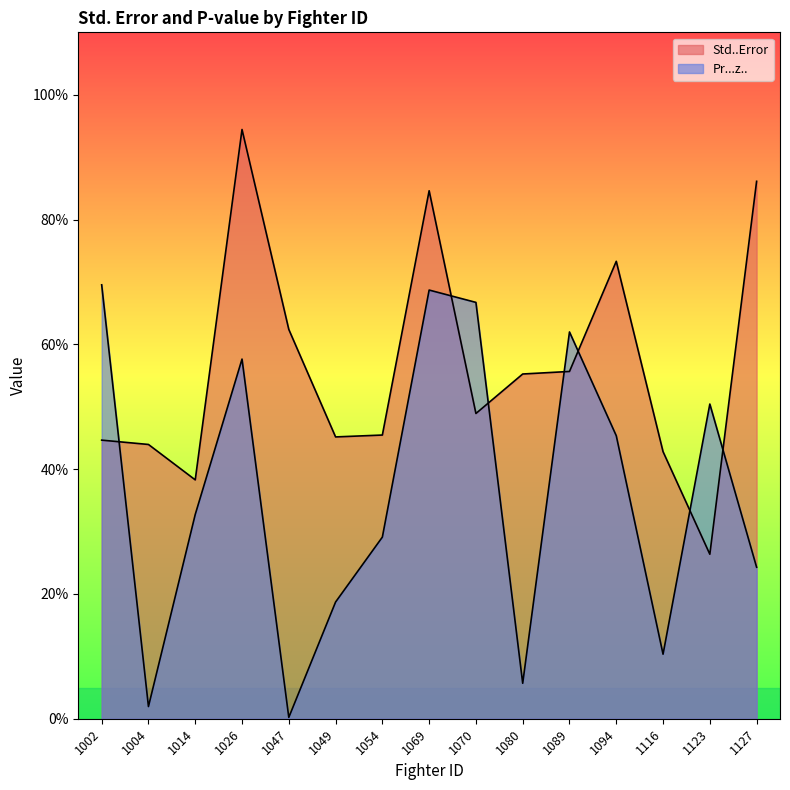

In Std..Error, how many points are lower than both neighbors (excluding endpoints)?

4